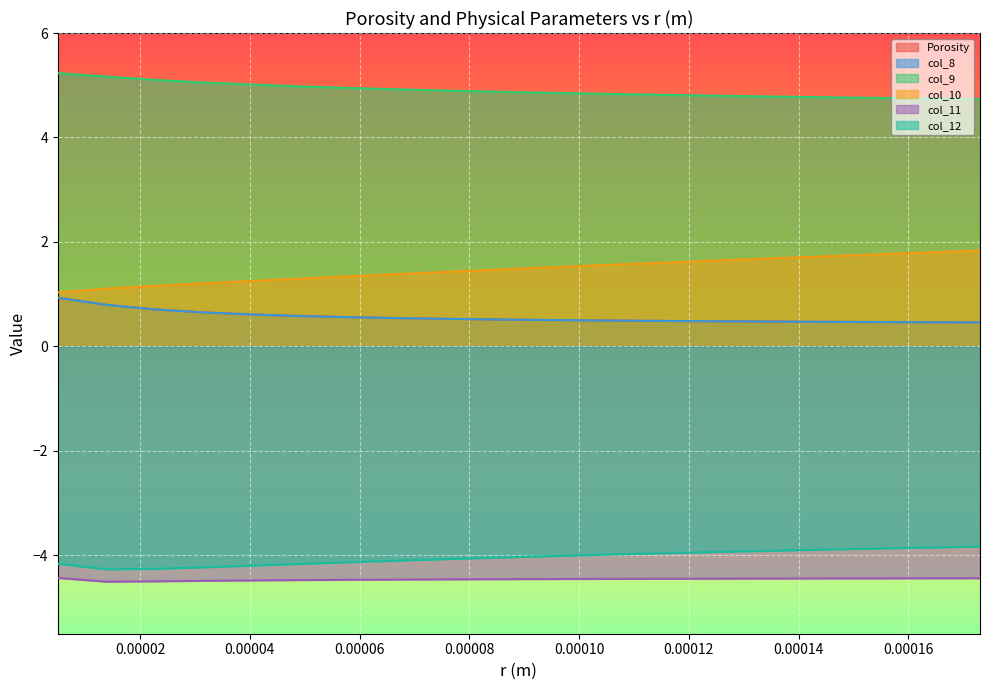

Which series has the largest total across all categories?

col_9